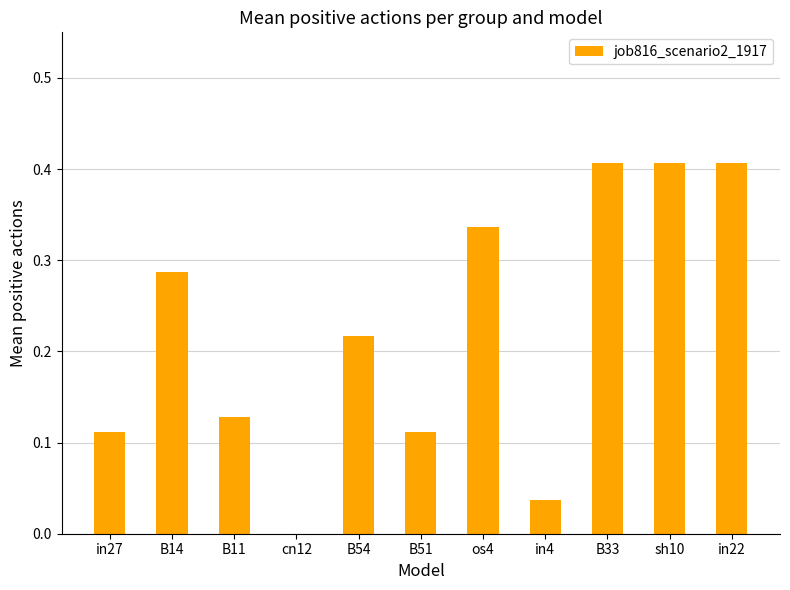

The value at cn12 is 0.0. True or false?

True